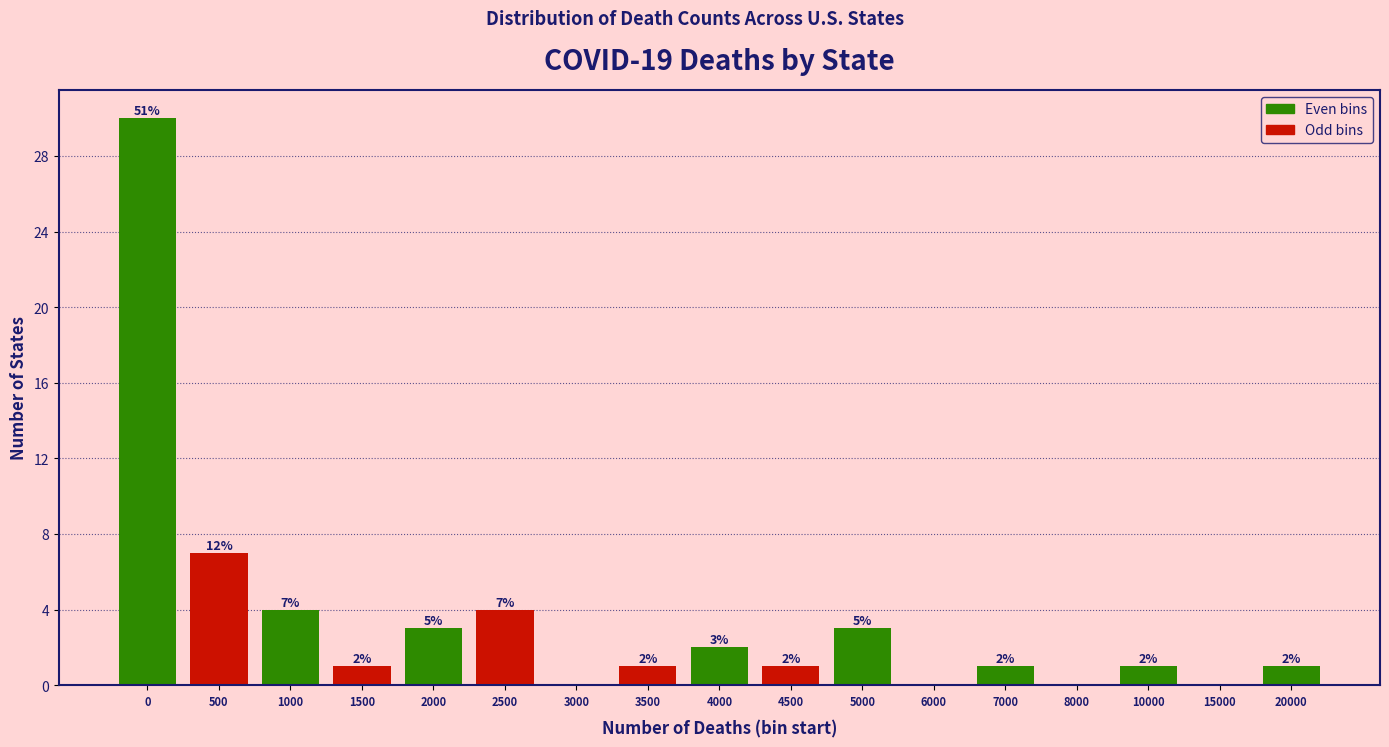

Reading right to left, transcribe all the data shown in this chart.

20000=1	15000=0	10000=1	8000=0	7000=1	6000=0	5000=3	4500=1	4000=2	3500=1	3000=0	2500=4	2000=3	1500=1	1000=4	500=7	0=30